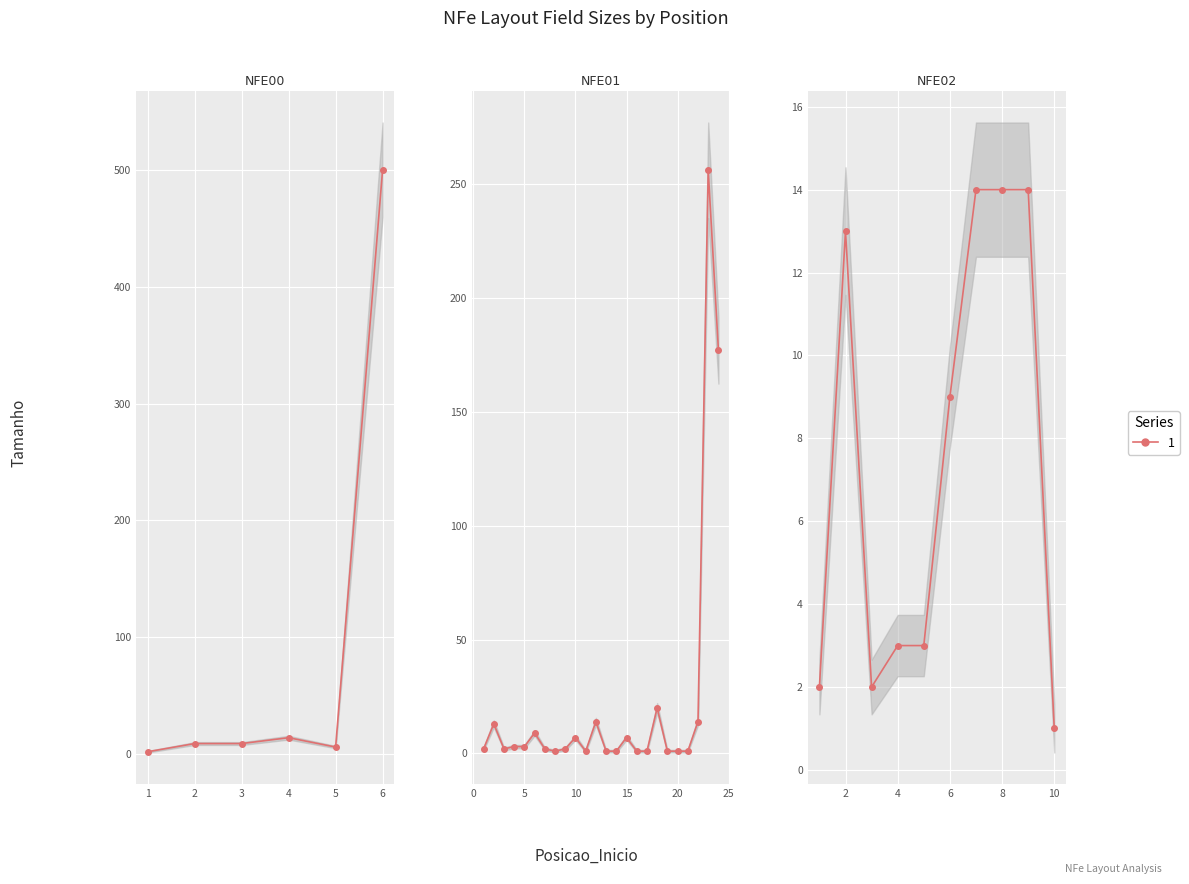

What is the average value?

29